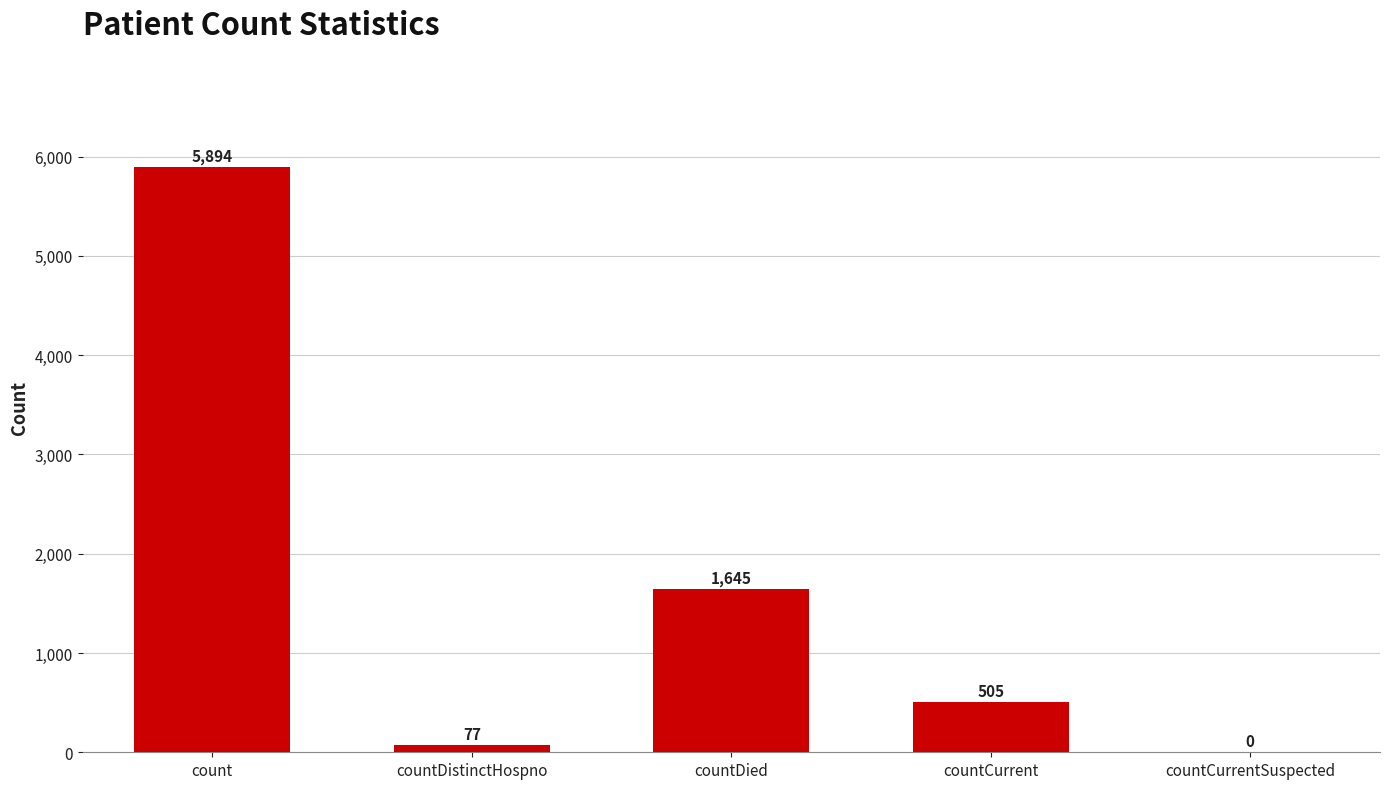

Reading left to right, what are all the values shown in this chart?

5894	77	1645	505	0